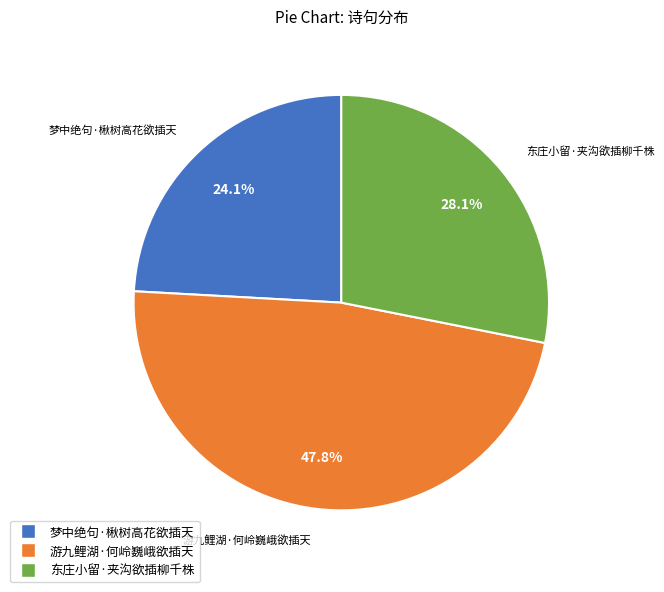

How many slices are in this pie chart?

3